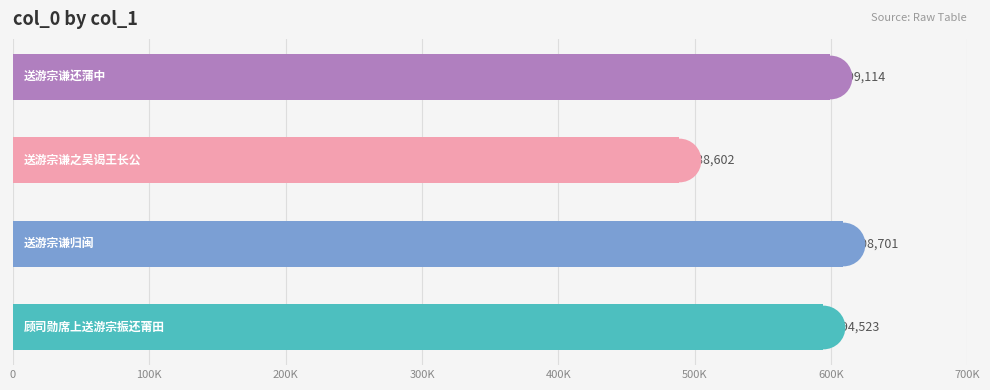

Between 300K and 200K, which is larger?

300K